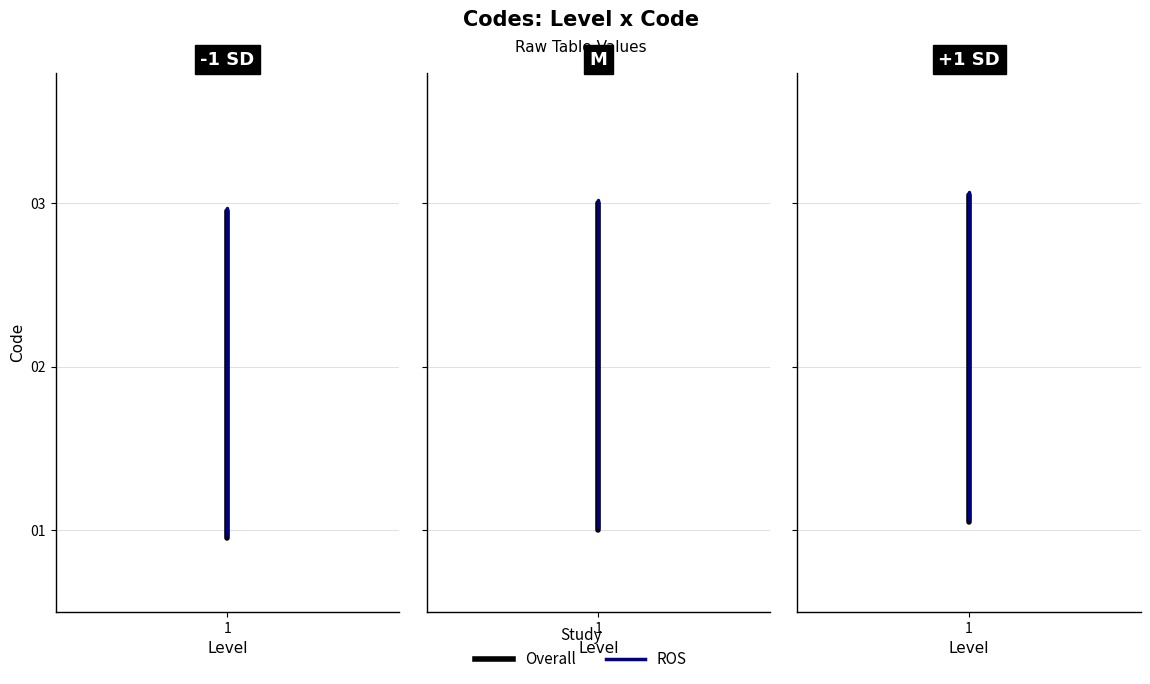

True or false: Code (ROS) has a value of 0.4 at 1.

False